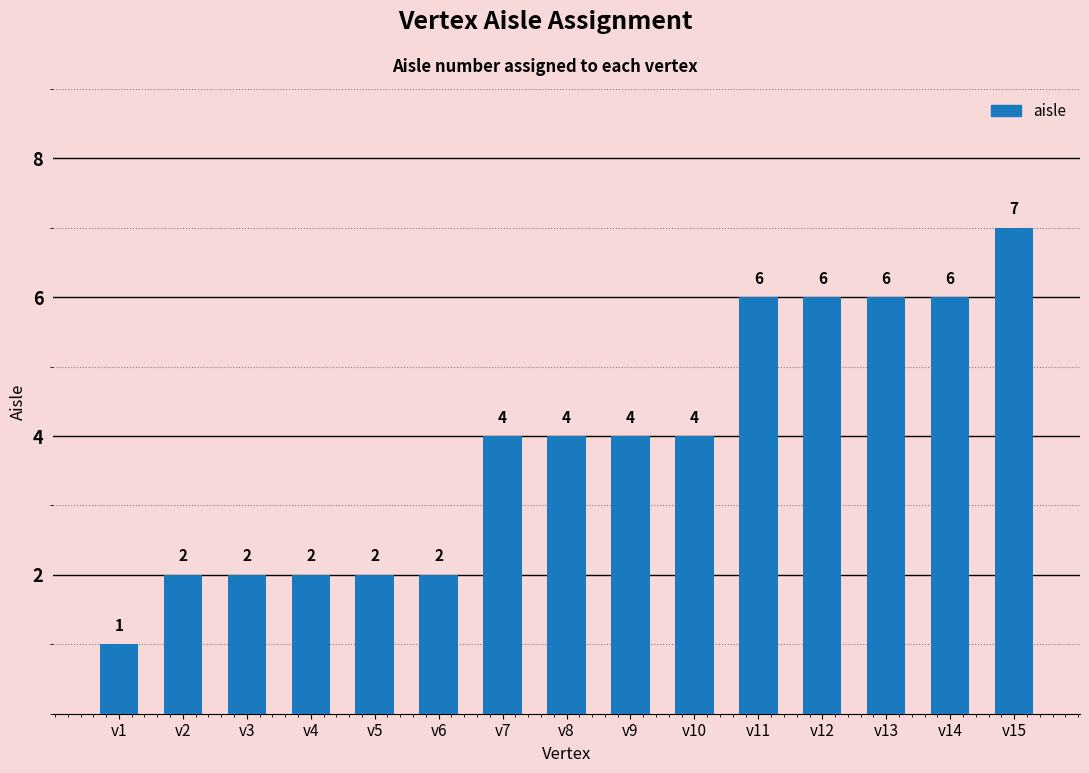

Are the bars horizontal?

No